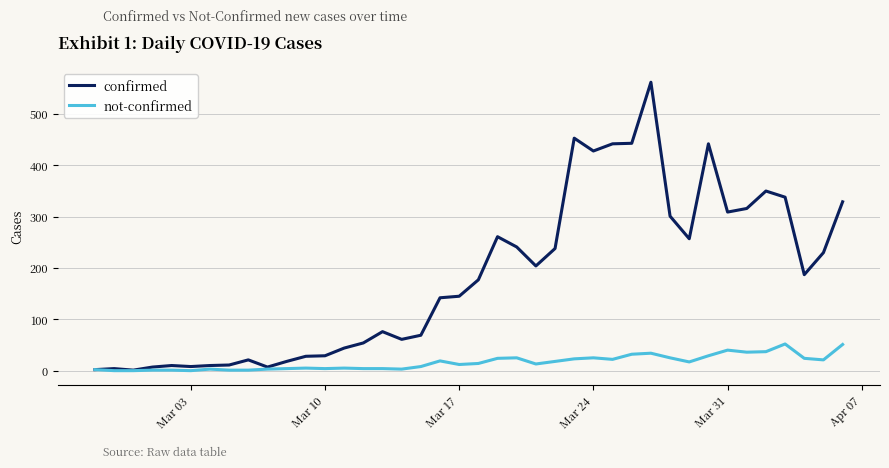

List the series in order of their overall mean, highest first.

confirmed, not-confirmed